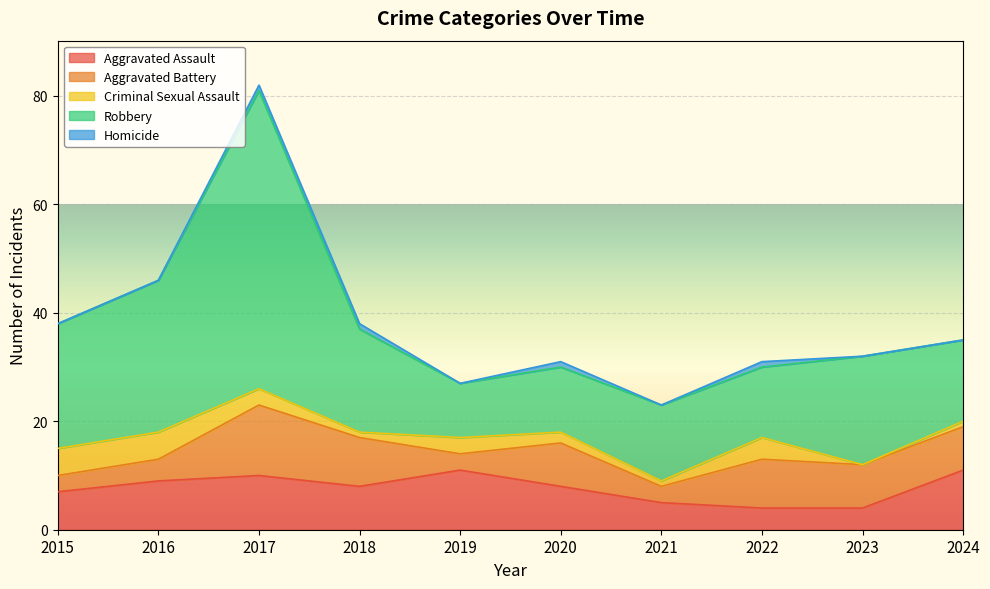

Count the Homicide values in the range 0 to 1.

10